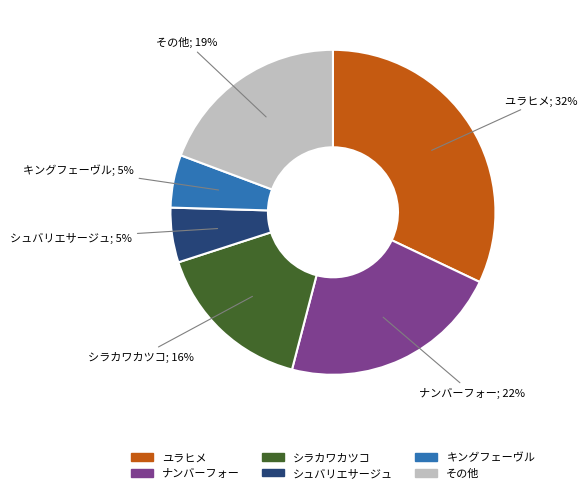

To the nearest percent, what is the difference between the largest and smallest slice percentages?

27%